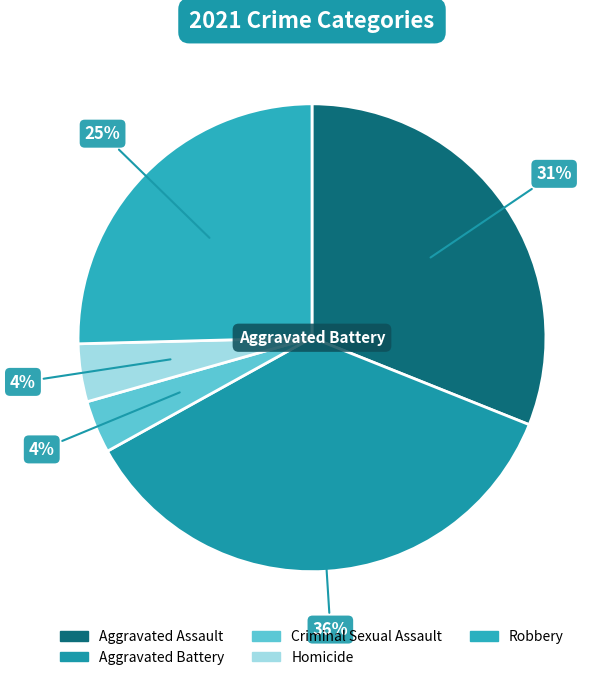

How many slices are in this pie chart?

5